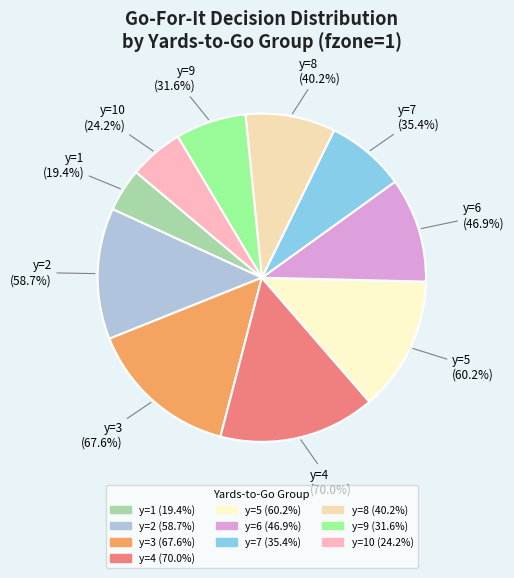

What is the smallest slice in the pie chart?

y=1